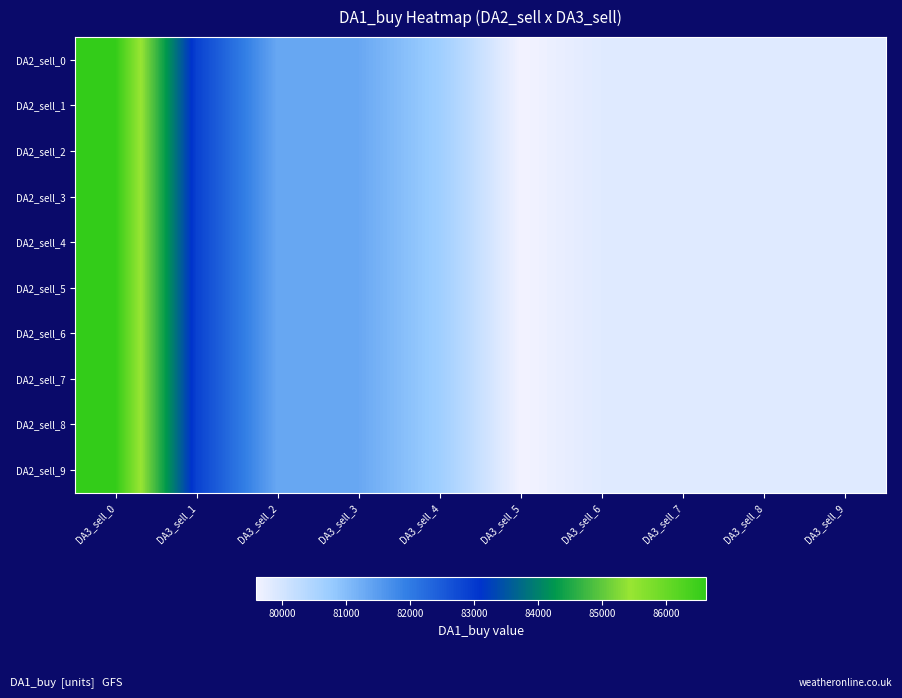

At DA3_sell_9, list the series in order from largest to smallest.

DA2_sell_0, DA2_sell_1, DA2_sell_2, DA2_sell_3, DA2_sell_4, DA2_sell_5, DA2_sell_6, DA2_sell_7, DA2_sell_8, DA2_sell_9